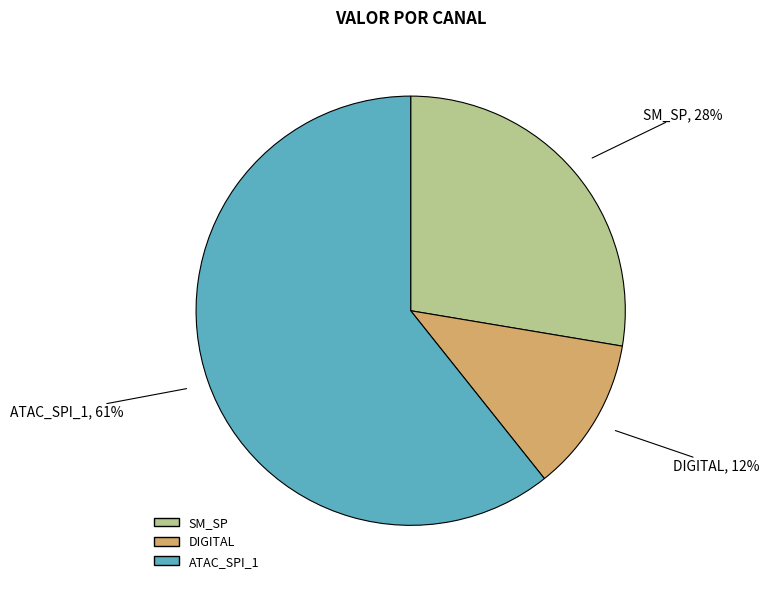

To the nearest percent, what is the difference between the largest and smallest slice percentages?

49%